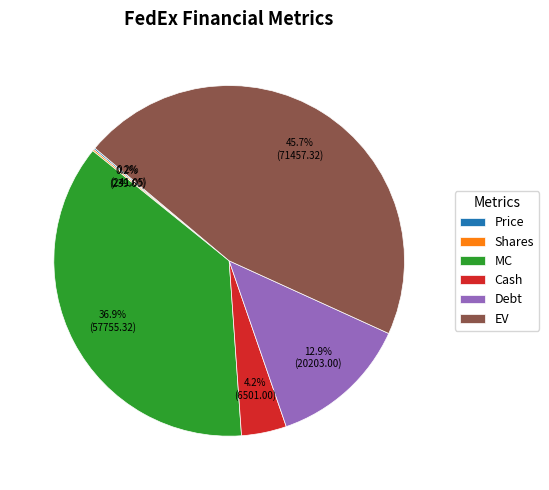

Is there a majority slice in this chart?

No